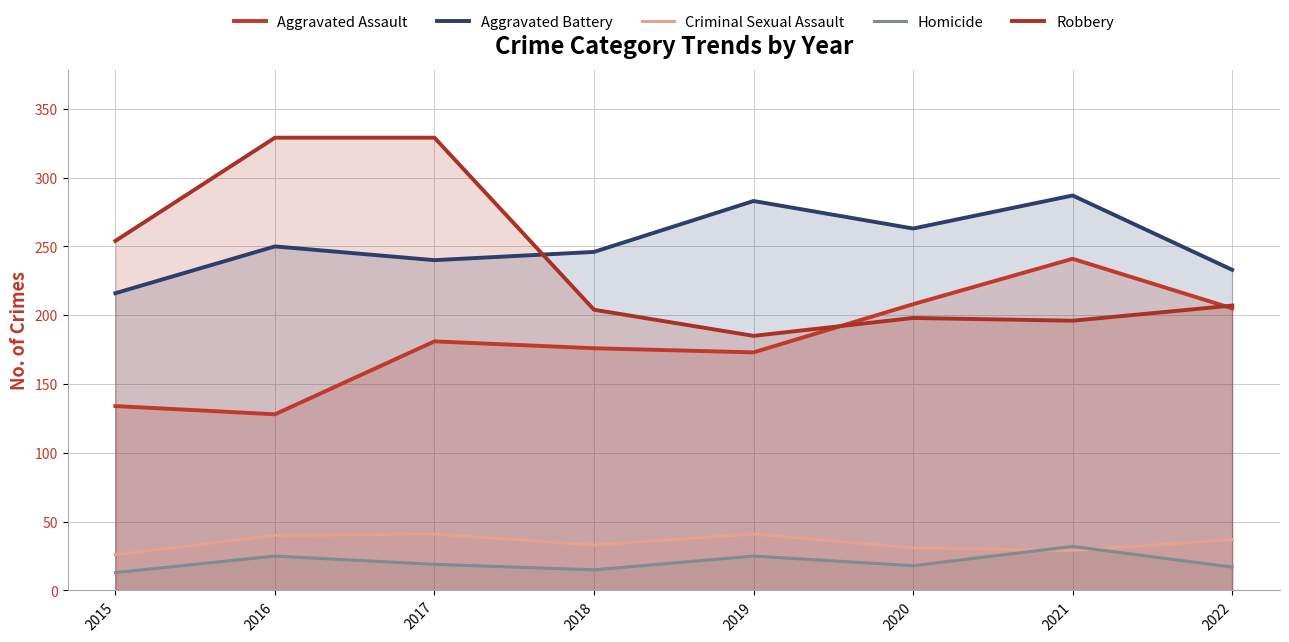

What is the sum of the Criminal Sexual Assault values at 2018 and 2022?

70